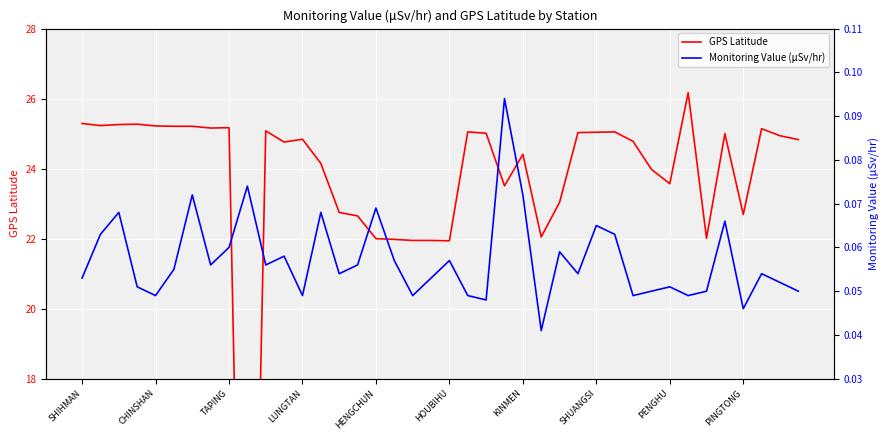

At which label does GPS Latitude first exceed 24?

SHIHMAN